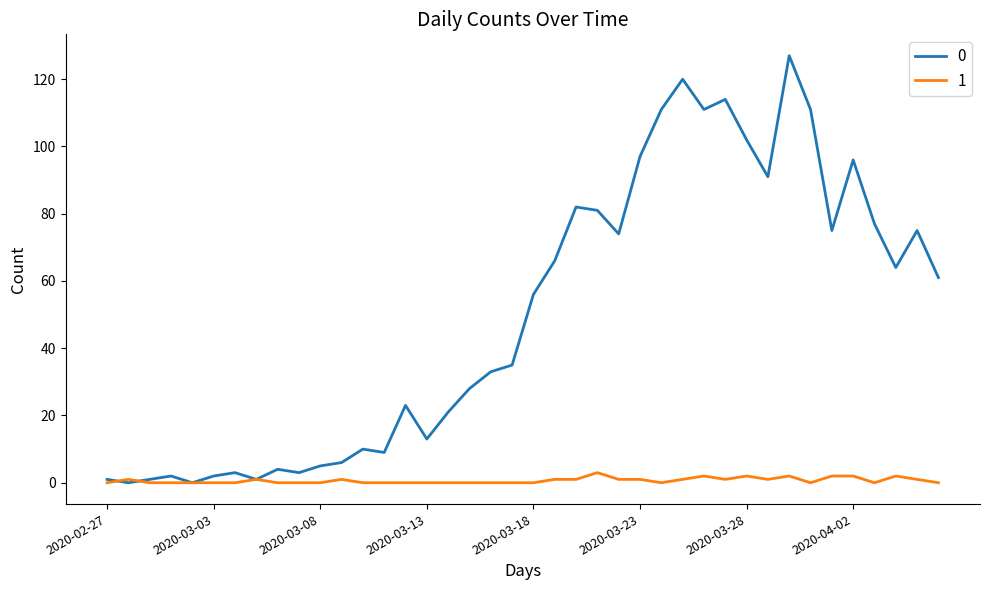

Rank the series by their maximum value, from lowest to highest.

1, 0